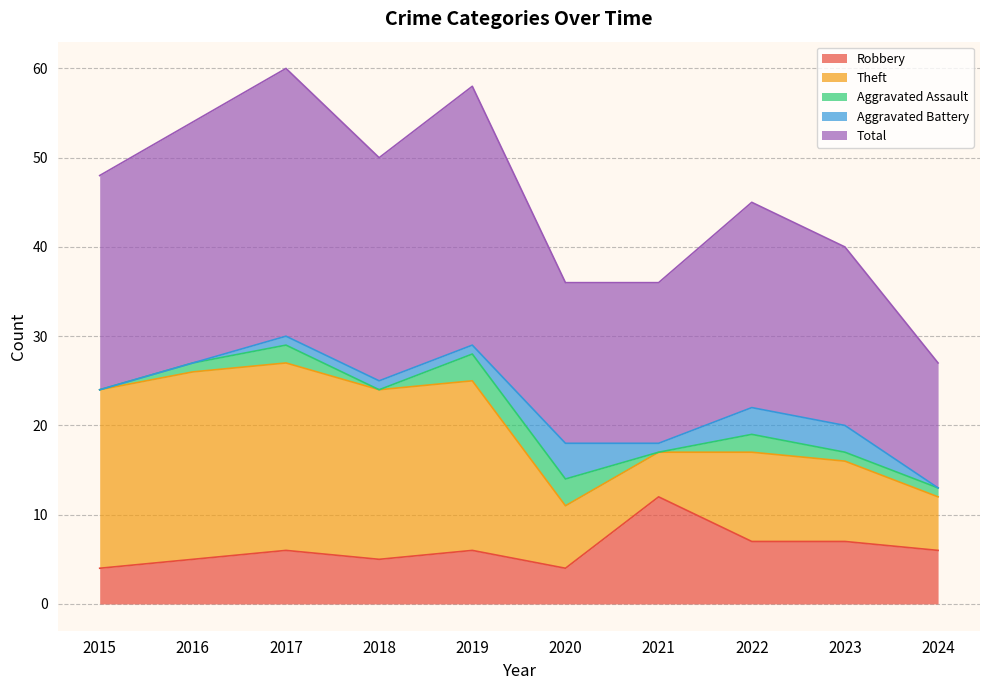

At 2015, list the series in order from smallest to largest.

Aggravated Assault, Aggravated Battery, Robbery, Theft, Total